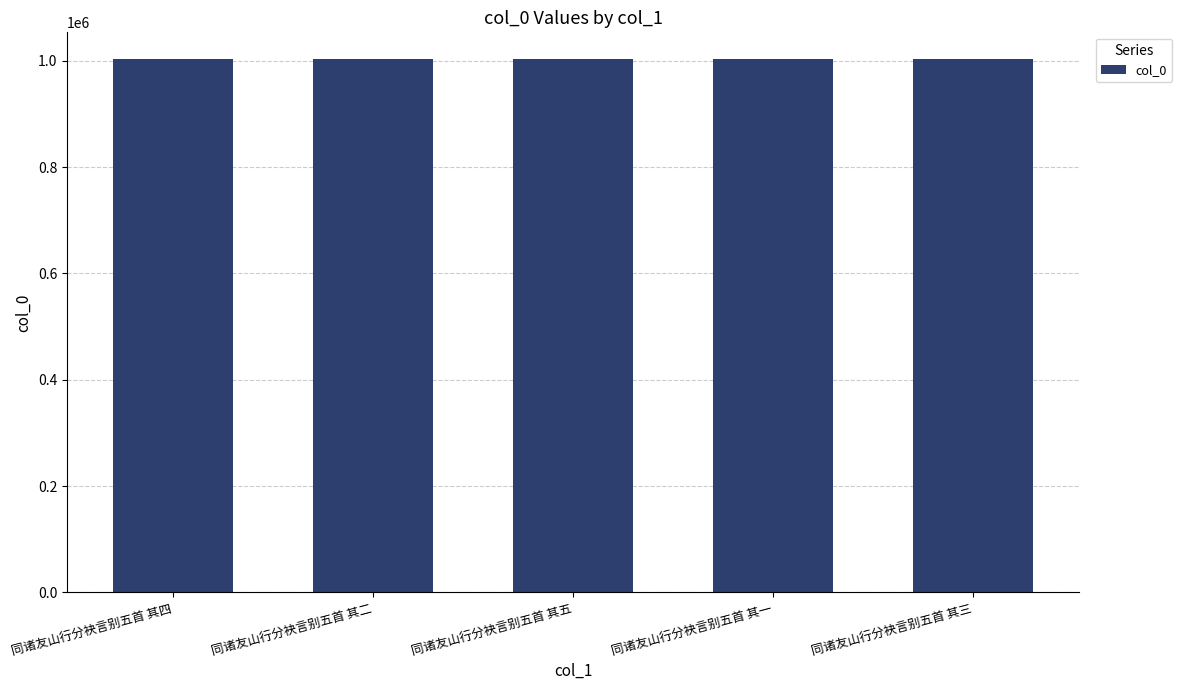

What is the label of the 2nd bar from the left?

同诸友山行分袂言别五首 其二